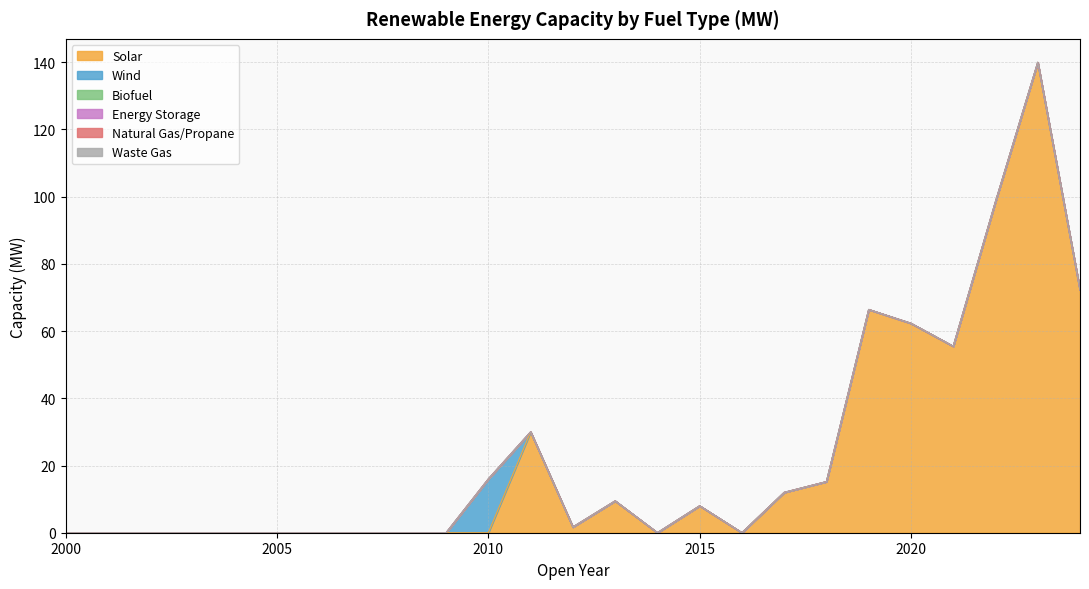

The value of Wind at 2011 is 7.4. True or false?

False